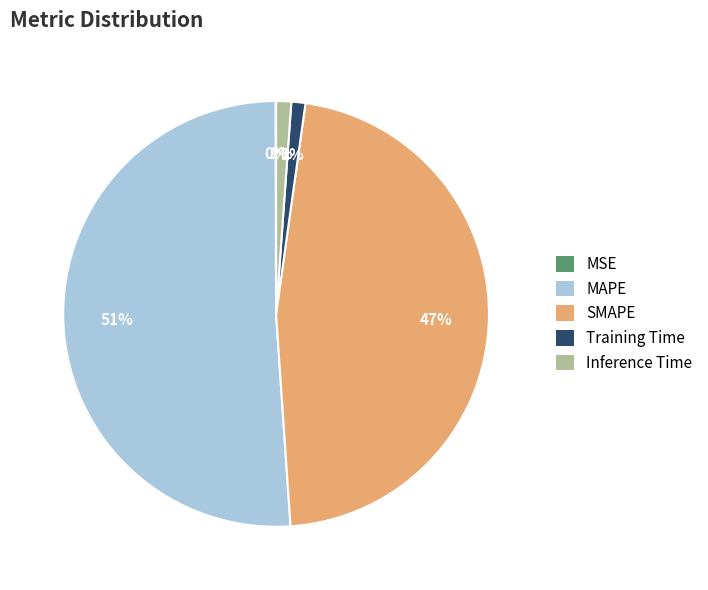

To the nearest percent, what percentage of the pie is SMAPE?

47%